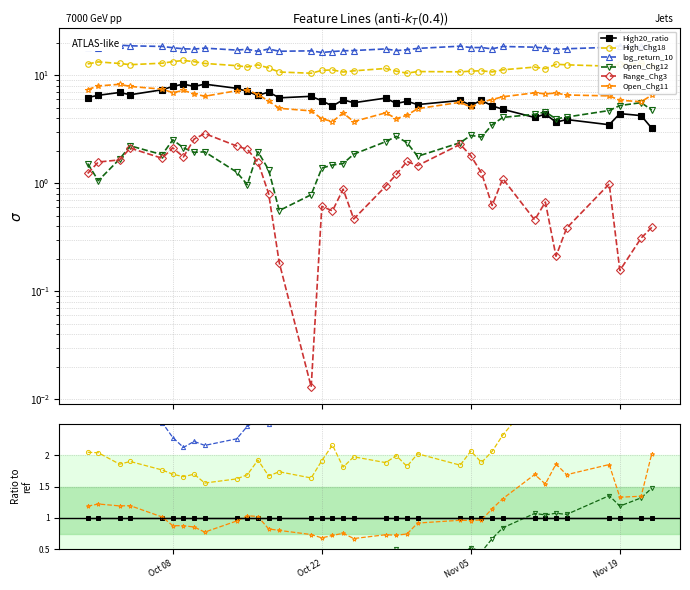

In High_Chg18, how many points are lower than both neighbors (excluding endpoints)?

13